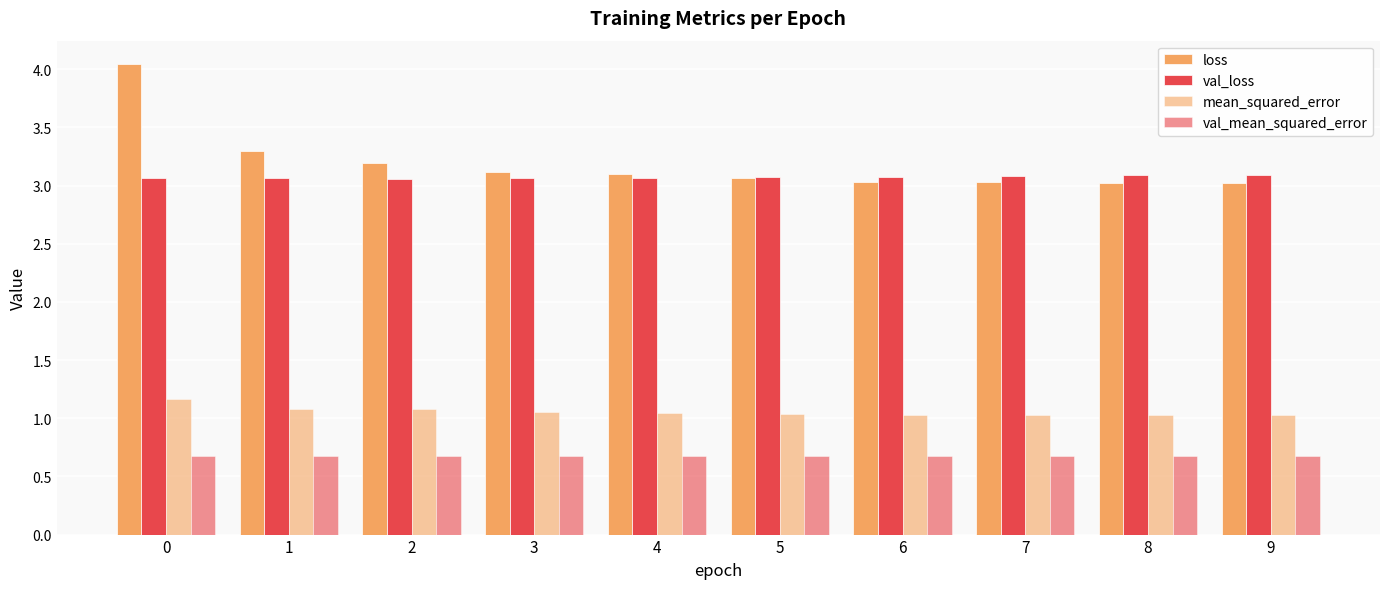

Reading left to right, extract all data points from this chart.

loss: 4.0	3.3	3.2	3.1	3.1	3.1	3.0	3.0	3.0	3.0
val_loss: 3.1	3.1	3.1	3.1	3.1	3.1	3.1	3.1	3.1	3.1
mean_squared_error: 1.2	1.1	1.1	1.1	1.0	1.0	1.0	1.0	1.0	1.0
val_mean_squared_error: 0.7	0.7	0.7	0.7	0.7	0.7	0.7	0.7	0.7	0.7